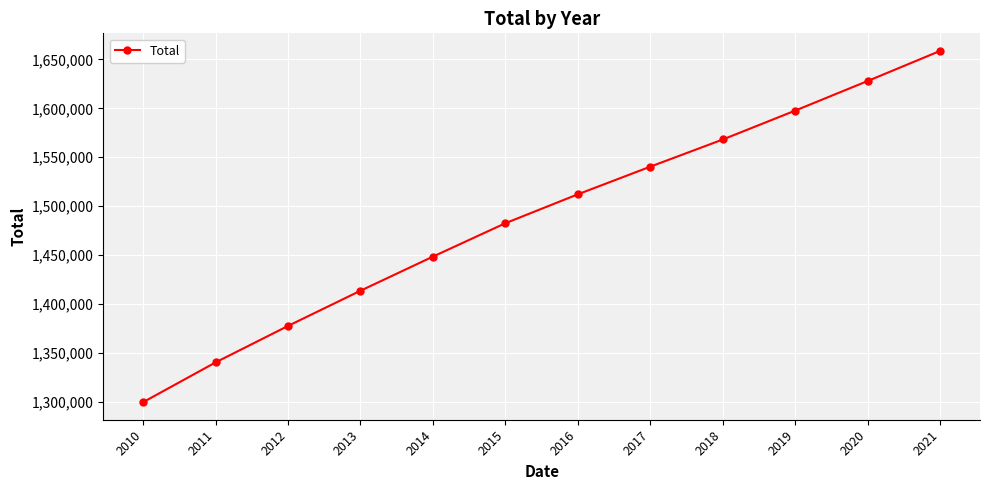

What is the change in value from 2013 to 2021?

+245192